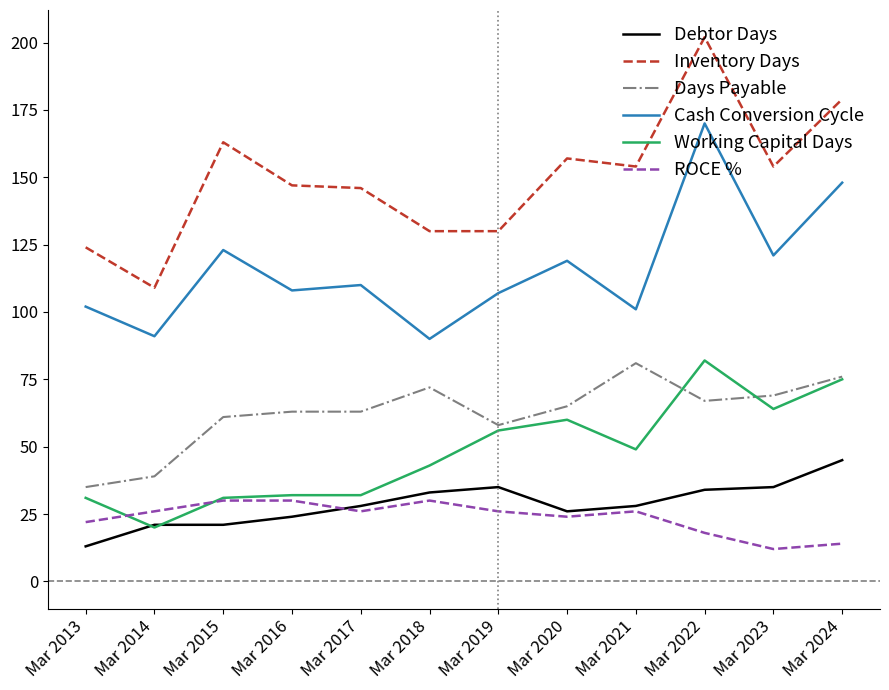

What is the average value of the Days Payable series?

62